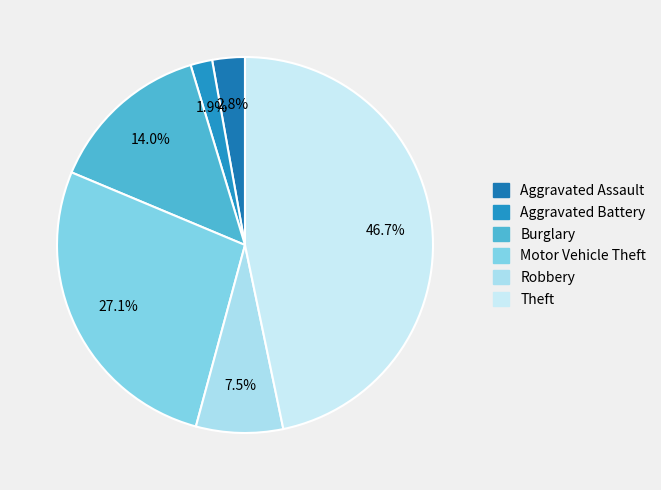

How much of the chart is everything except Motor Vehicle Theft?

72.9%